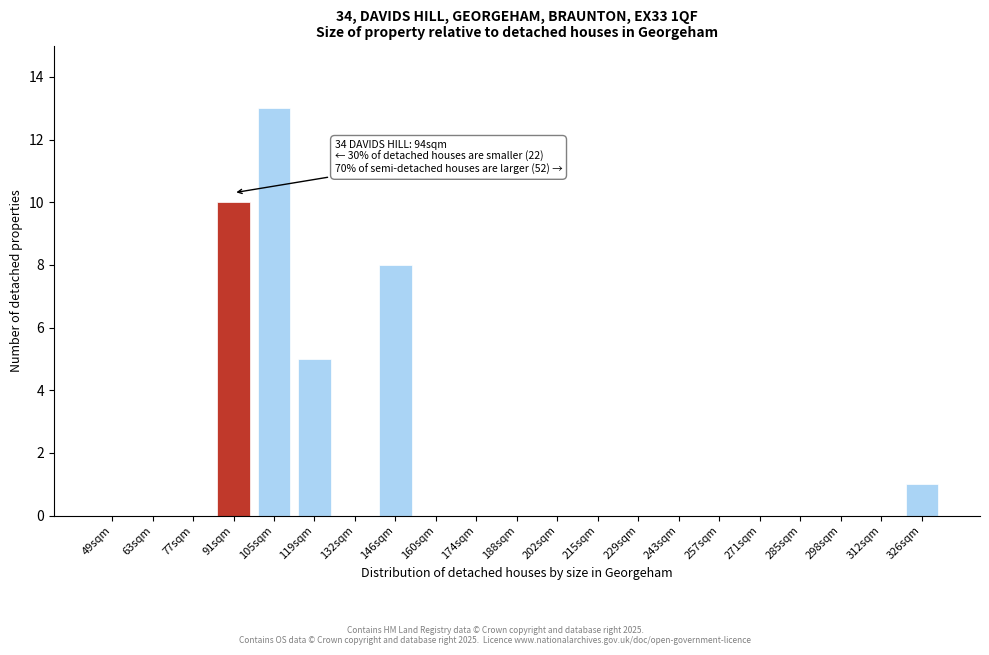

Reading right to left, what are all the values shown in this chart?

326sqm=1	312sqm=0	298sqm=0	285sqm=0	271sqm=0	257sqm=0	243sqm=0	229sqm=0	215sqm=0	202sqm=0	188sqm=0	174sqm=0	160sqm=0	146sqm=8	132sqm=0	119sqm=5	105sqm=13	91sqm=10	77sqm=0	63sqm=0	49sqm=0